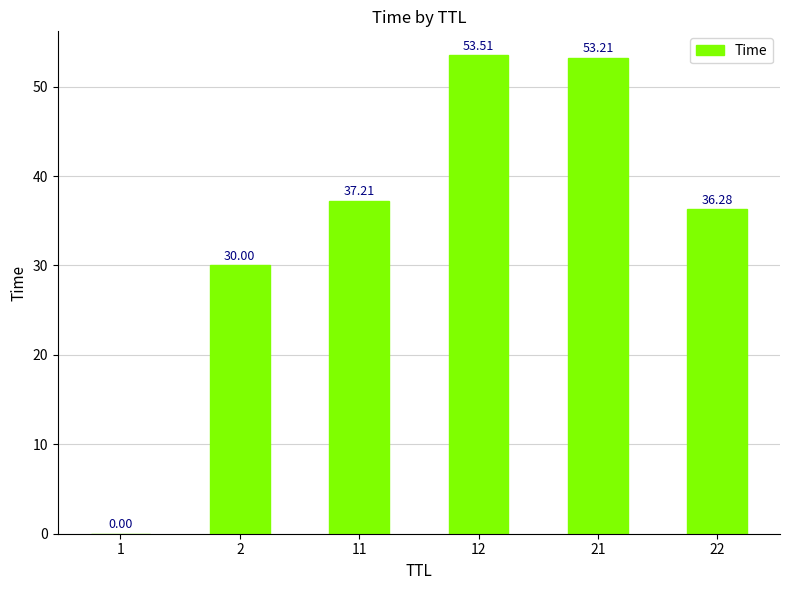

What is the sum of all values?

210.2